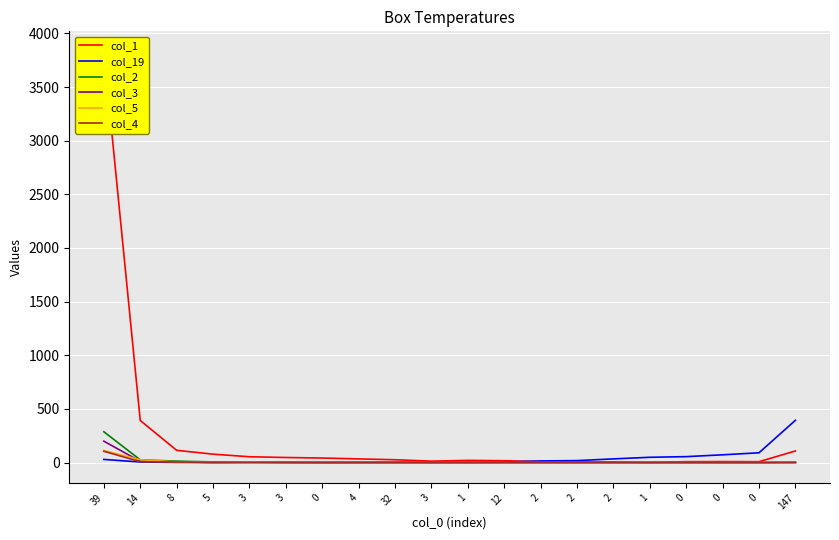

Between which two adjacent categories do col_5 and col_2 first intersect?

39 and 14